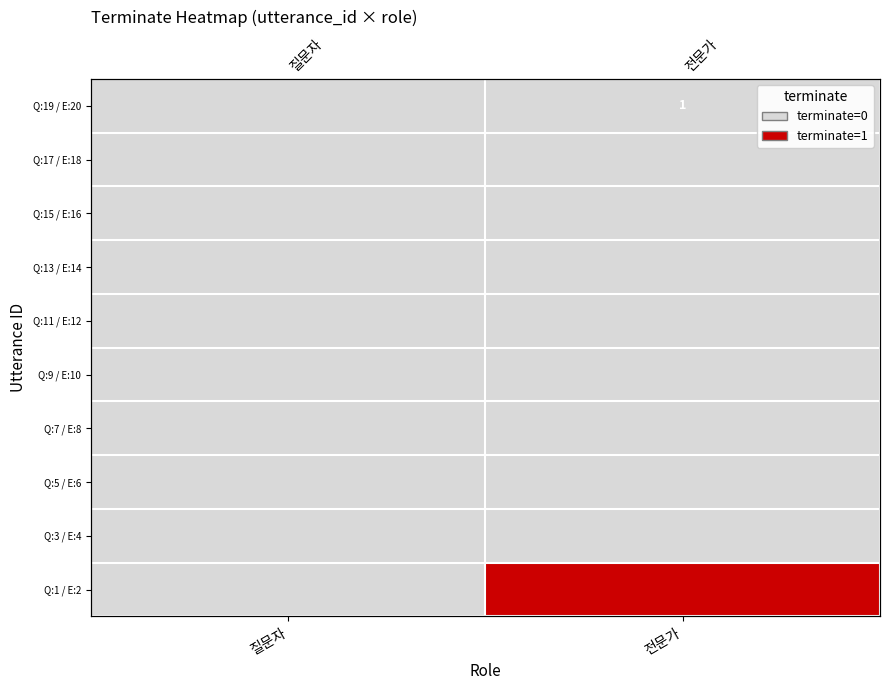

Is the value of Q:15 / E:16 at 전문가 greater than the value of Q:17 / E:18 at 전문가?

No